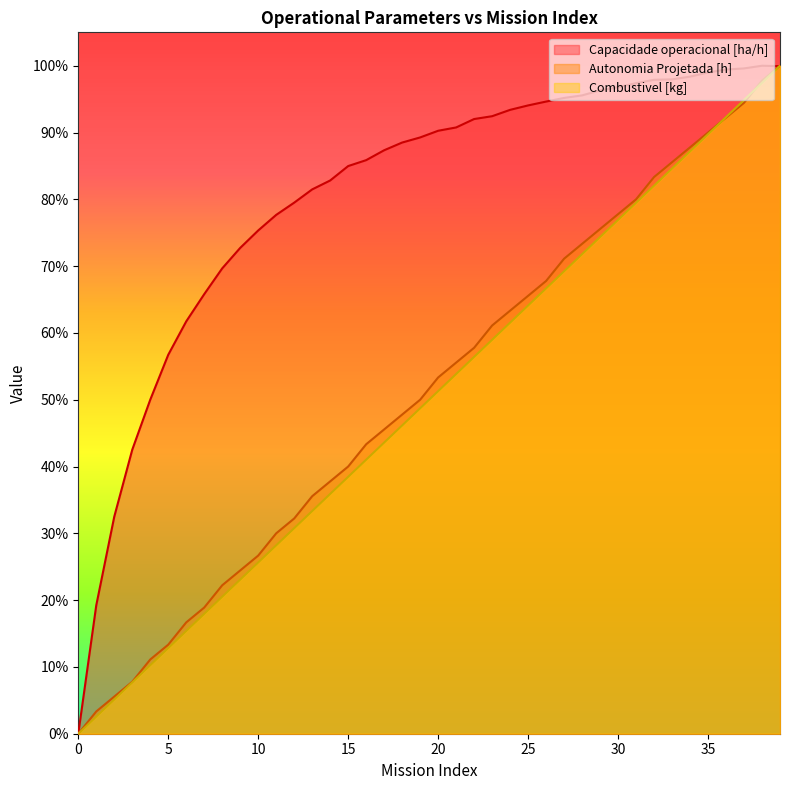

What is the total value across all series at 18?

1.8